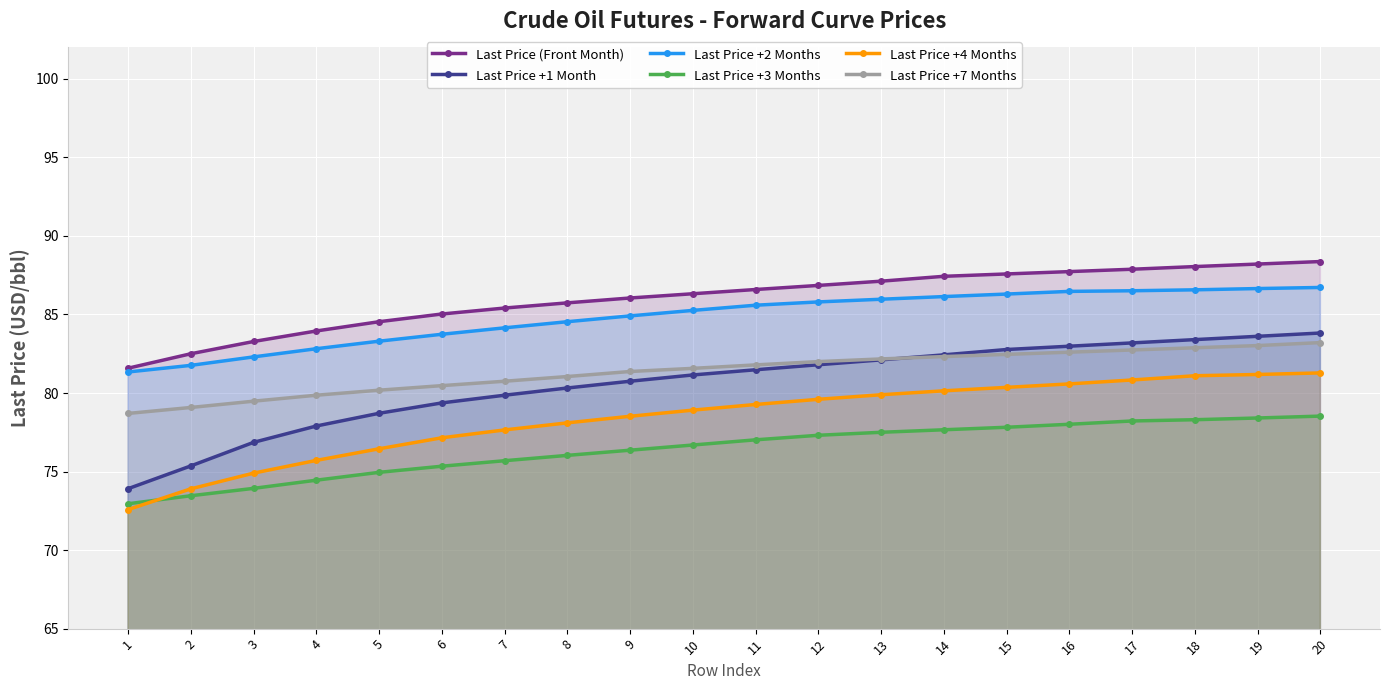

Count the number of categories in the chart.

20